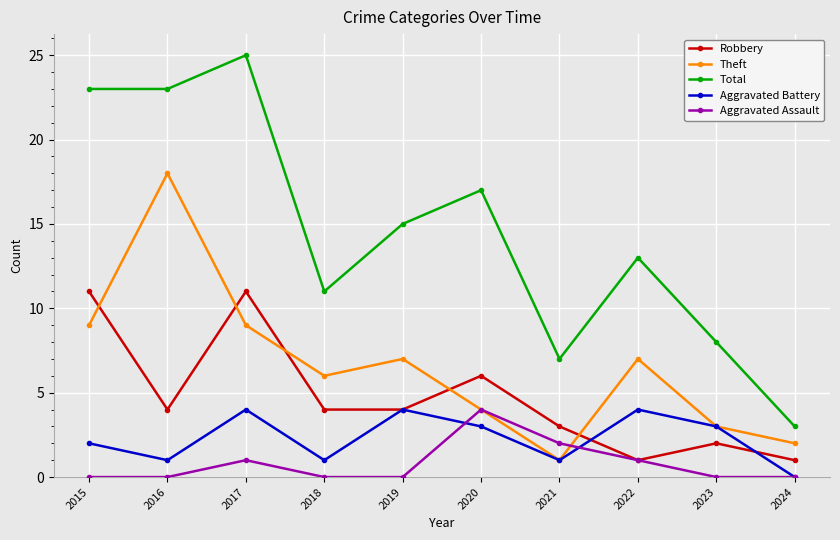

True or false: Total and Robbery cross at least once.

False